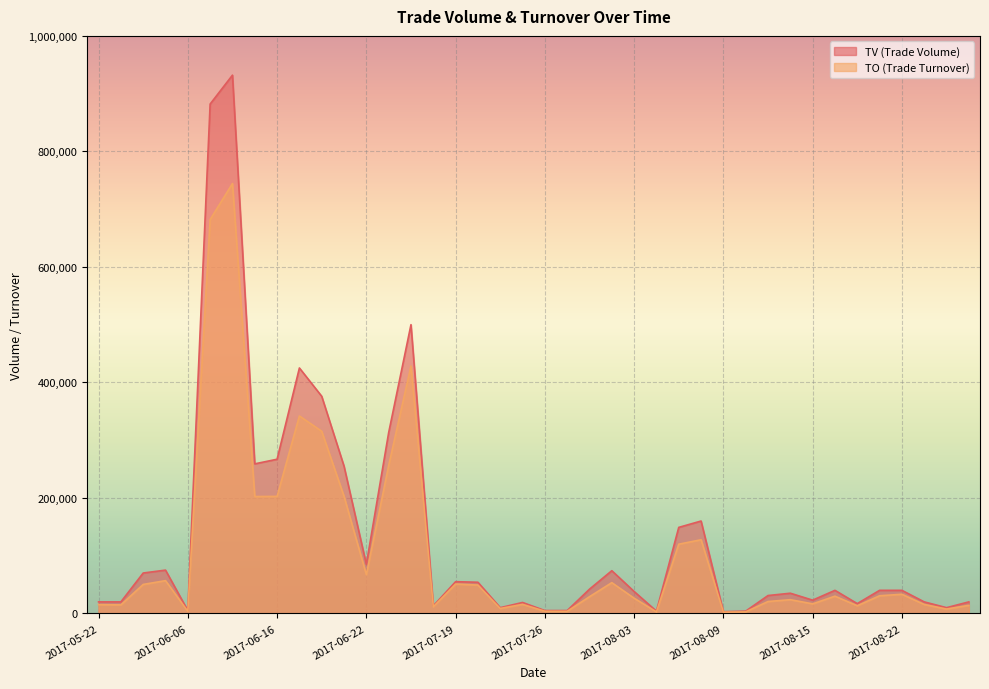

Reading left to right, what are all the values shown in this chart?

TO: 15200	14800	50200	56800	3650	681970	744370	202420	202700	341950	315420	202750	67150	255980	428420	11570	50900	49100	8600	15710	3850	3700	28940	53310	26400	2720	119910	127580	2250	2720	20630	23820	16590	29900	13300	30600	33200	15500	7600	14000
TV: 20000	20000	70000	75000	5000	882000	932000	259000	267000	425000	376000	255000	85000	313000	500000	13000	55000	54000	10000	19000	5000	5000	42000	74000	38000	4000	149000	160000	3000	4000	31000	35000	23000	40000	17000	40000	40000	20000	10000	20000